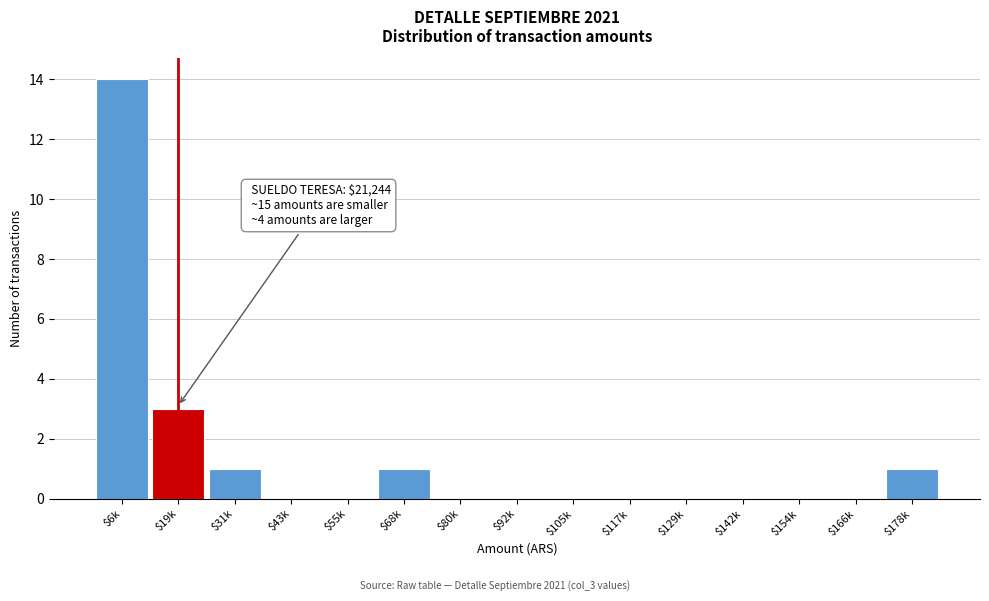

At which category does the chart reach its peak across all series?

$6k